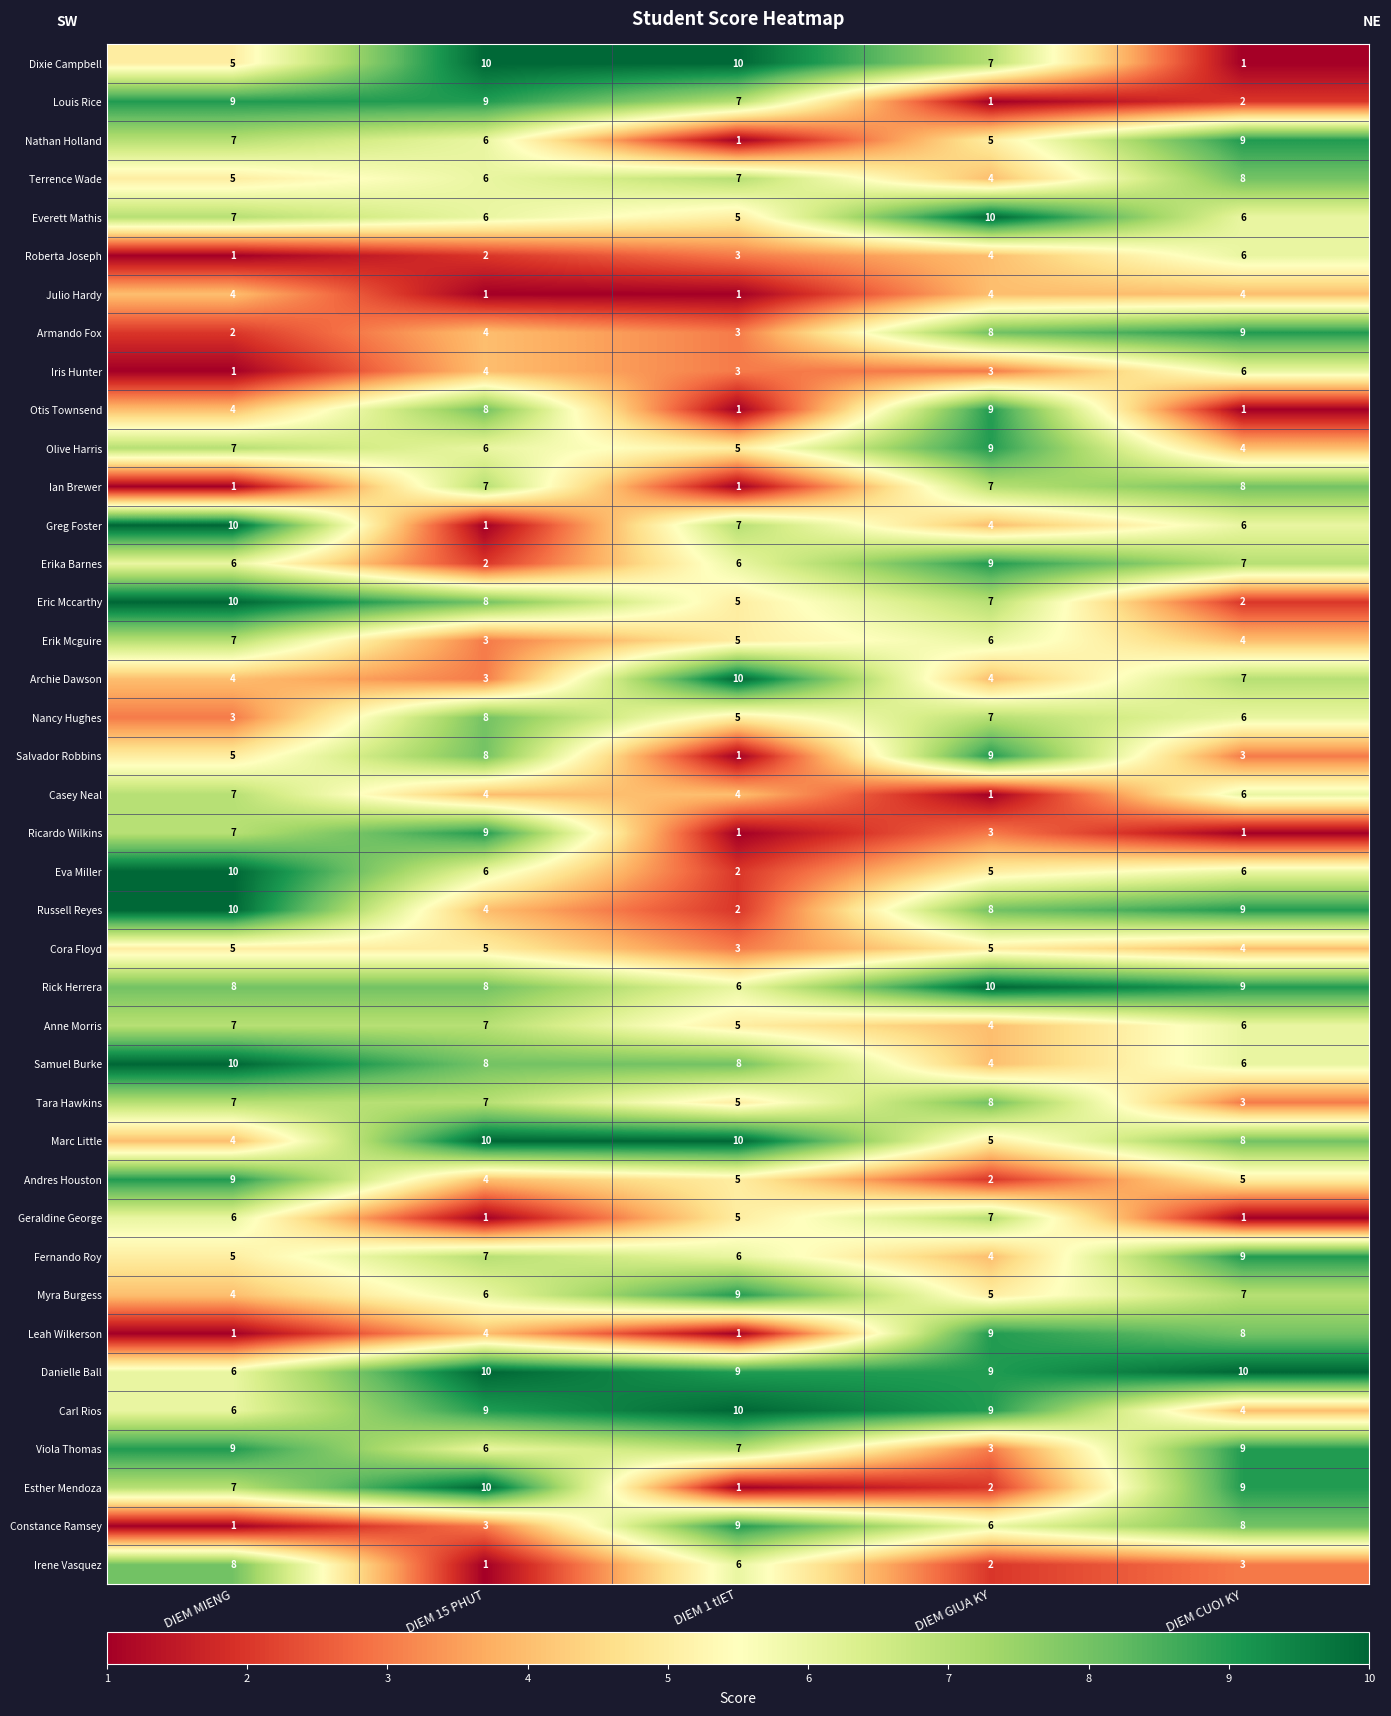

The Danielle Ball series shows 10 at DIEM CUOI KY. True or false?

True